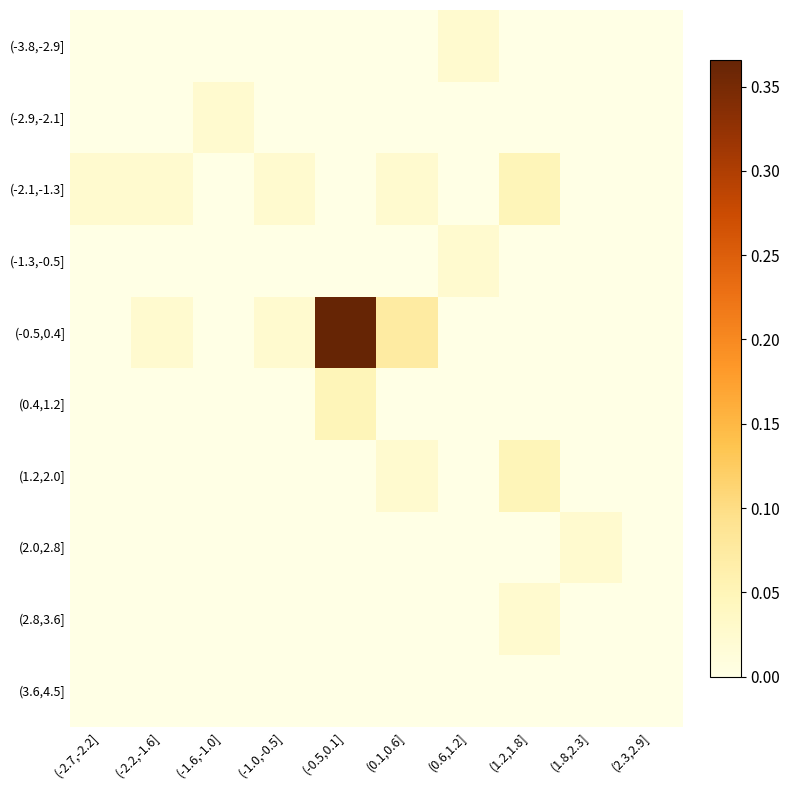

Reading left to right, what are all the values shown in this chart?

(-3.8,-2.9]: (-2.7,-2.2]=0.0	(-2.2,-1.6]=0.0	(-1.6,-1.0]=0.0	(-1.0,-0.5]=0.0	(-0.5,0.1]=0.0	(0.1,0.6]=0.0	(0.6,1.2]=0.0	(1.2,1.8]=0.0	(1.8,2.3]=0.0	(2.3,2.9]=0.0
(-2.9,-2.1]: (-2.7,-2.2]=0.0	(-2.2,-1.6]=0.0	(-1.6,-1.0]=0.0	(-1.0,-0.5]=0.0	(-0.5,0.1]=0.0	(0.1,0.6]=0.0	(0.6,1.2]=0.0	(1.2,1.8]=0.0	(1.8,2.3]=0.0	(2.3,2.9]=0.0
(-2.1,-1.3]: (-2.7,-2.2]=0.0	(-2.2,-1.6]=0.0	(-1.6,-1.0]=0.0	(-1.0,-0.5]=0.0	(-0.5,0.1]=0.0	(0.1,0.6]=0.0	(0.6,1.2]=0.0	(1.2,1.8]=0.0	(1.8,2.3]=0.0	(2.3,2.9]=0.0
(-1.3,-0.5]: (-2.7,-2.2]=0.0	(-2.2,-1.6]=0.0	(-1.6,-1.0]=0.0	(-1.0,-0.5]=0.0	(-0.5,0.1]=0.0	(0.1,0.6]=0.0	(0.6,1.2]=0.0	(1.2,1.8]=0.0	(1.8,2.3]=0.0	(2.3,2.9]=0.0
(-0.5,0.4]: (-2.7,-2.2]=0.0	(-2.2,-1.6]=0.0	(-1.6,-1.0]=0.0	(-1.0,-0.5]=0.0	(-0.5,0.1]=0.4	(0.1,0.6]=0.1	(0.6,1.2]=0.0	(1.2,1.8]=0.0	(1.8,2.3]=0.0	(2.3,2.9]=0.0
(0.4,1.2]: (-2.7,-2.2]=0.0	(-2.2,-1.6]=0.0	(-1.6,-1.0]=0.0	(-1.0,-0.5]=0.0	(-0.5,0.1]=0.0	(0.1,0.6]=0.0	(0.6,1.2]=0.0	(1.2,1.8]=0.0	(1.8,2.3]=0.0	(2.3,2.9]=0.0
(1.2,2.0]: (-2.7,-2.2]=0.0	(-2.2,-1.6]=0.0	(-1.6,-1.0]=0.0	(-1.0,-0.5]=0.0	(-0.5,0.1]=0.0	(0.1,0.6]=0.0	(0.6,1.2]=0.0	(1.2,1.8]=0.0	(1.8,2.3]=0.0	(2.3,2.9]=0.0
(2.0,2.8]: (-2.7,-2.2]=0.0	(-2.2,-1.6]=0.0	(-1.6,-1.0]=0.0	(-1.0,-0.5]=0.0	(-0.5,0.1]=0.0	(0.1,0.6]=0.0	(0.6,1.2]=0.0	(1.2,1.8]=0.0	(1.8,2.3]=0.0	(2.3,2.9]=0.0
(2.8,3.6]: (-2.7,-2.2]=0.0	(-2.2,-1.6]=0.0	(-1.6,-1.0]=0.0	(-1.0,-0.5]=0.0	(-0.5,0.1]=0.0	(0.1,0.6]=0.0	(0.6,1.2]=0.0	(1.2,1.8]=0.0	(1.8,2.3]=0.0	(2.3,2.9]=0.0
(3.6,4.5]: (-2.7,-2.2]=0.0	(-2.2,-1.6]=0.0	(-1.6,-1.0]=0.0	(-1.0,-0.5]=0.0	(-0.5,0.1]=0.0	(0.1,0.6]=0.0	(0.6,1.2]=0.0	(1.2,1.8]=0.0	(1.8,2.3]=0.0	(2.3,2.9]=0.0